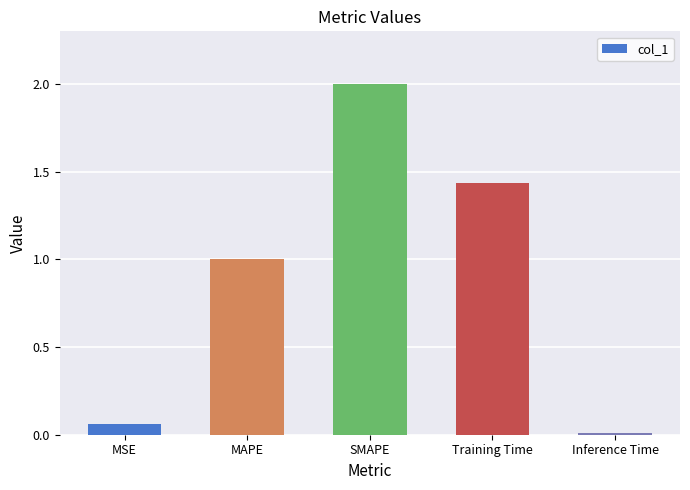

List the labels in order of value, largest first.

SMAPE, Training Time, MAPE, MSE, Inference Time